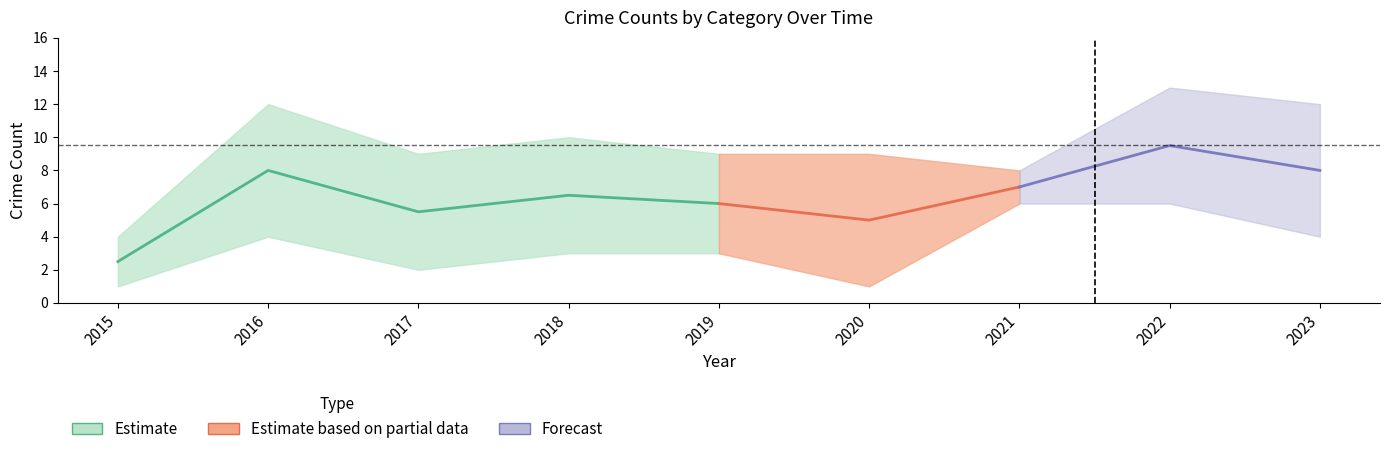

What is the value of the Total point at the 9th from the left?

12